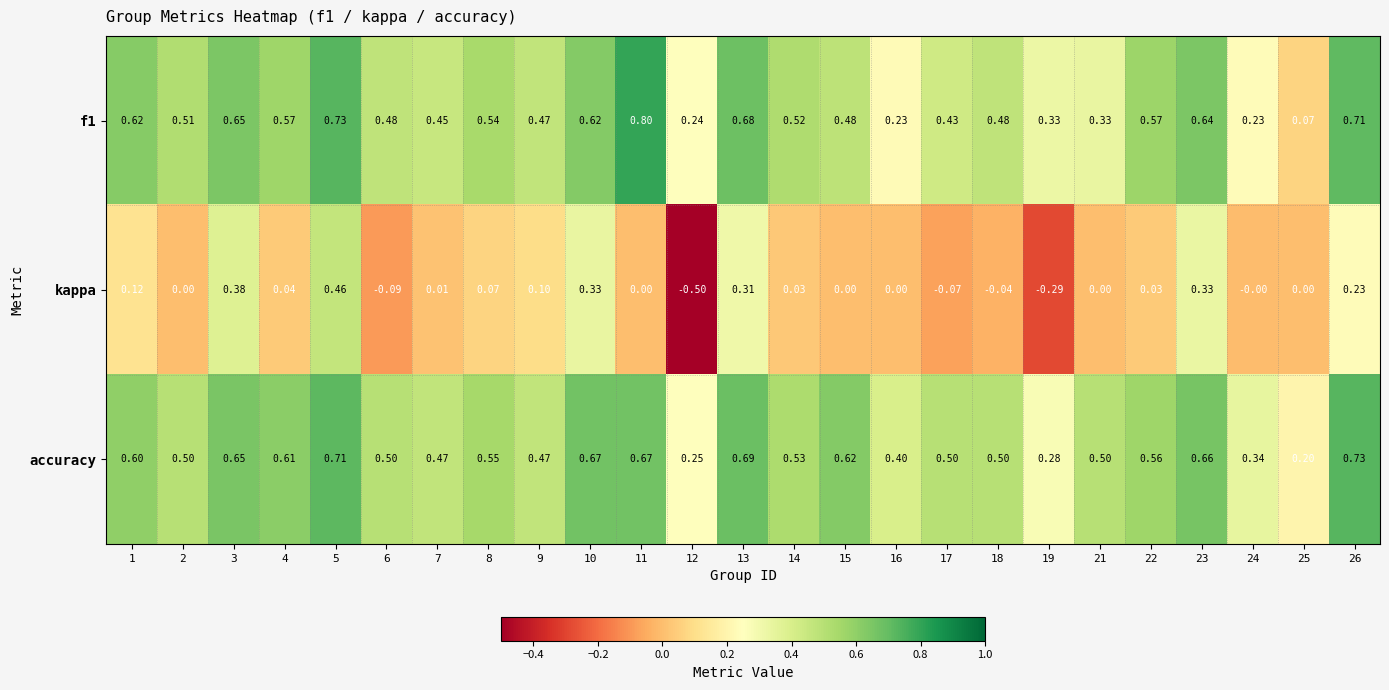

Which series has the widest spread of values?

kappa